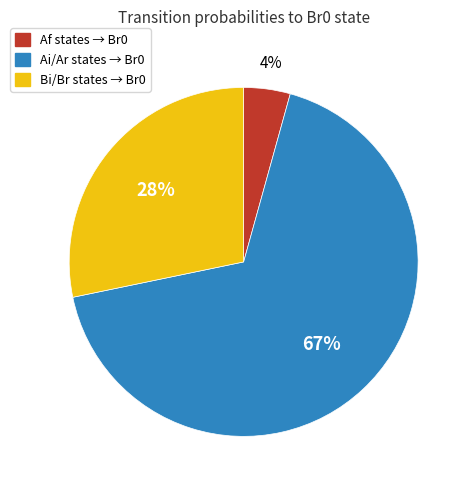

What is the smallest slice in the pie chart?

Af states → Br0